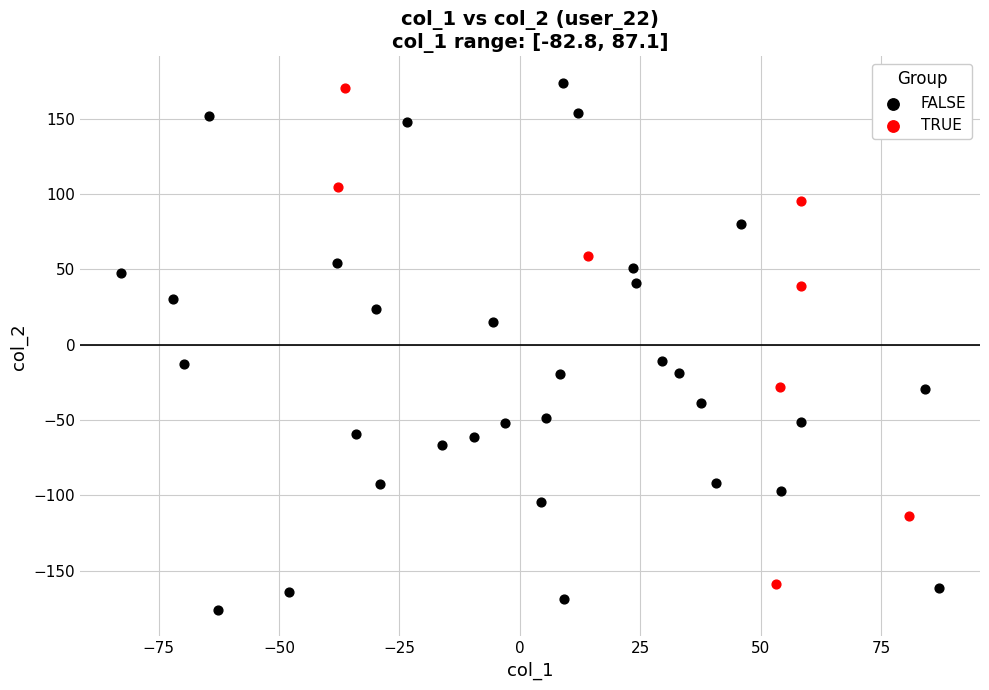

Which series reaches the minimum Y coordinate?

FALSE